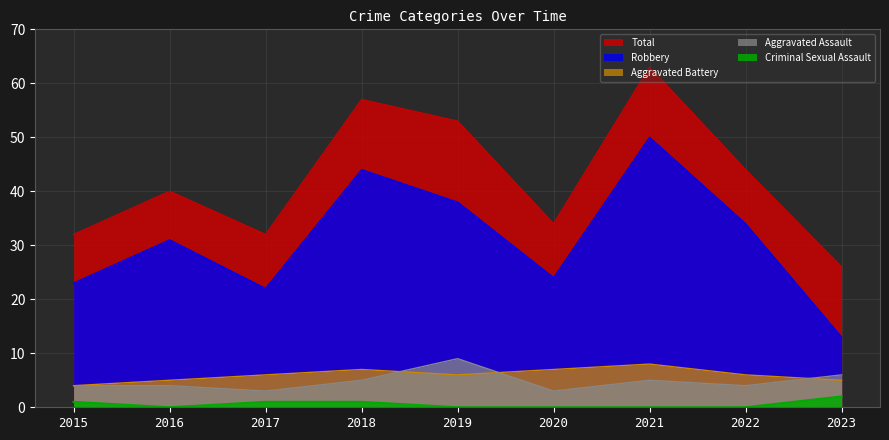

Reading right to left, extract all data points from this chart.

Aggravated Assault: 6	4	5	3	9	5	3	4	4
Aggravated Battery: 5	6	8	7	6	7	6	5	4
Criminal Sexual Assault: 2	0	0	0	0	1	1	0	1
Robbery: 13	34	50	24	38	44	22	31	23
Total: 26	44	63	34	53	57	32	40	32